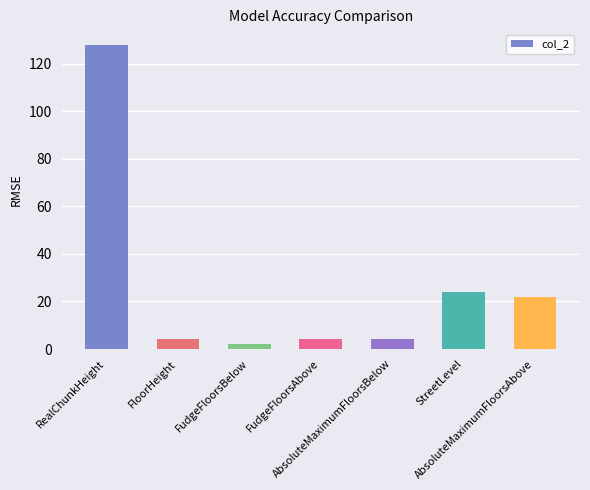

What is the label of the 7th bar from the left?

AbsoluteMaximumFloorsAbove